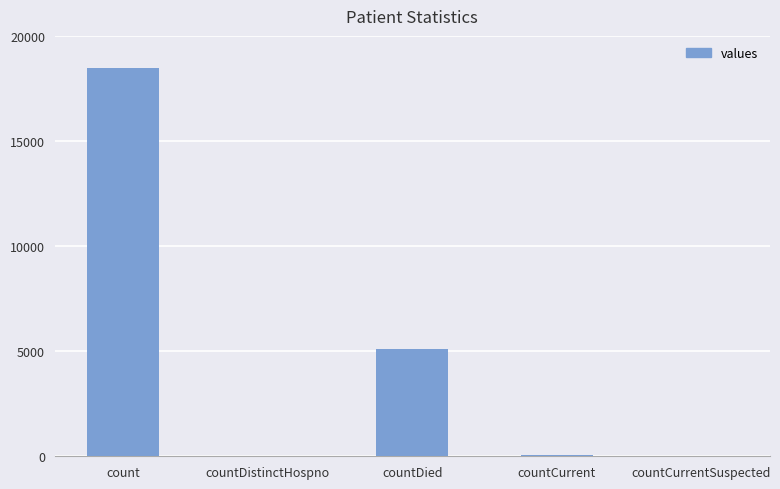

Is it true that the value at countDistinctHospno is 28?

True